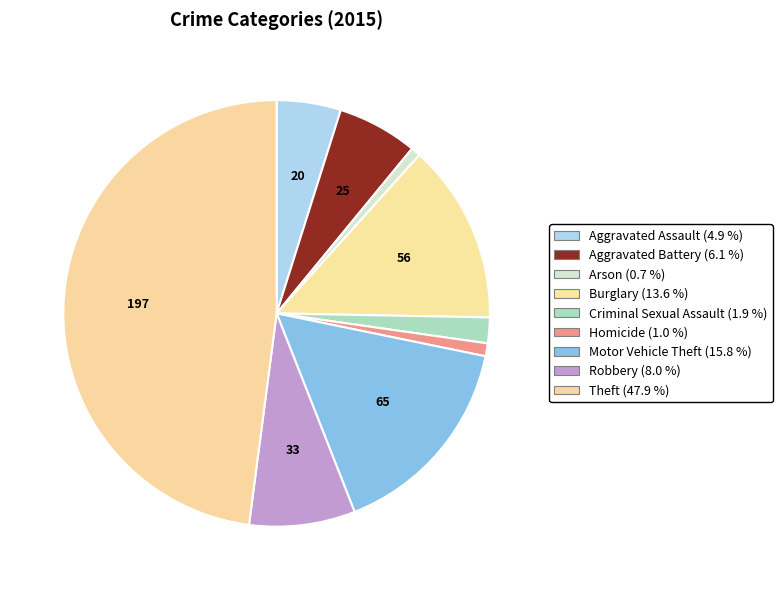

Is it true that Criminal Sexual Assault is 2% of the pie?

True